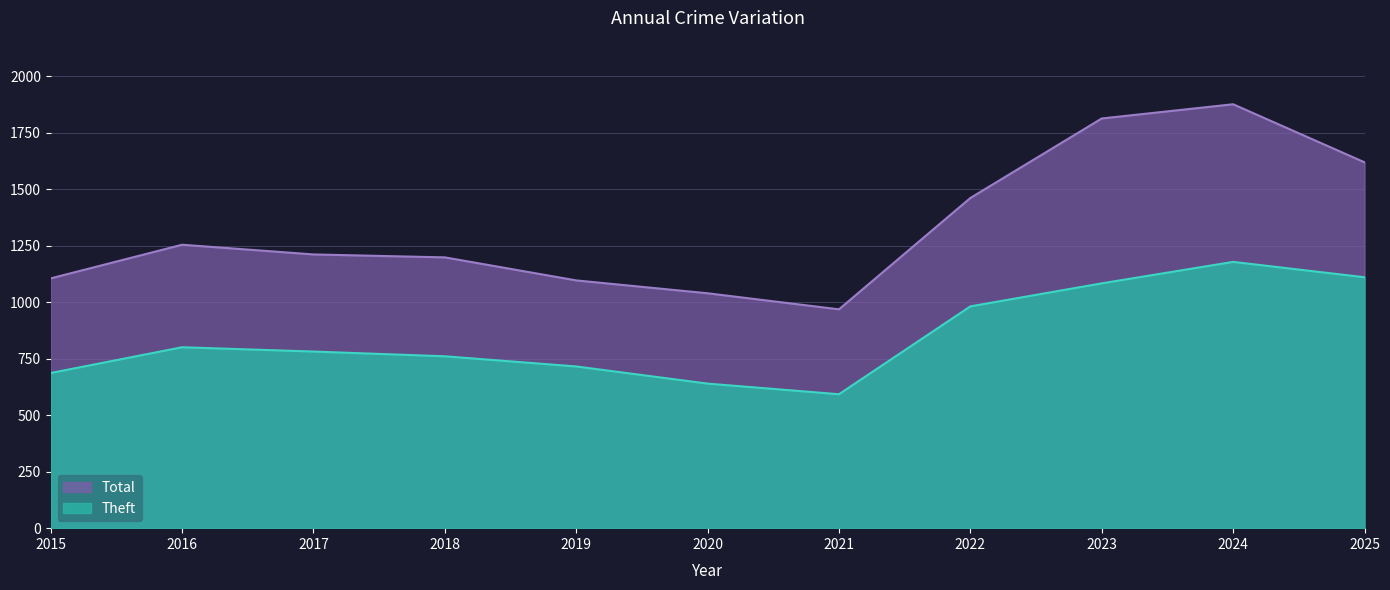

List the series in order of their overall mean, highest first.

Total, Theft